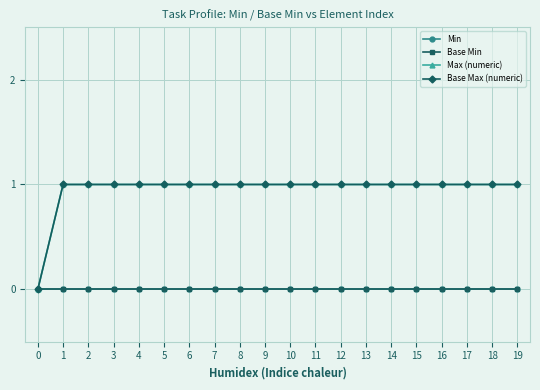

True or false: Base Min and Min intersect in this chart.

False